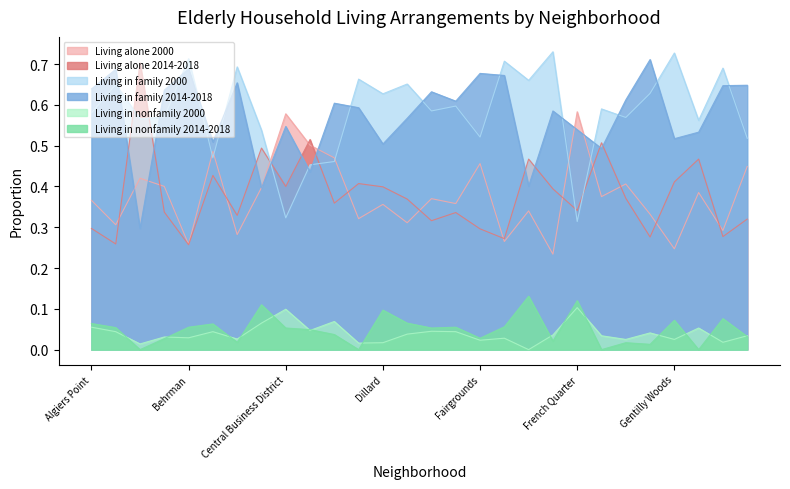

What is the label of the 12th point from the right?

Fairgrounds